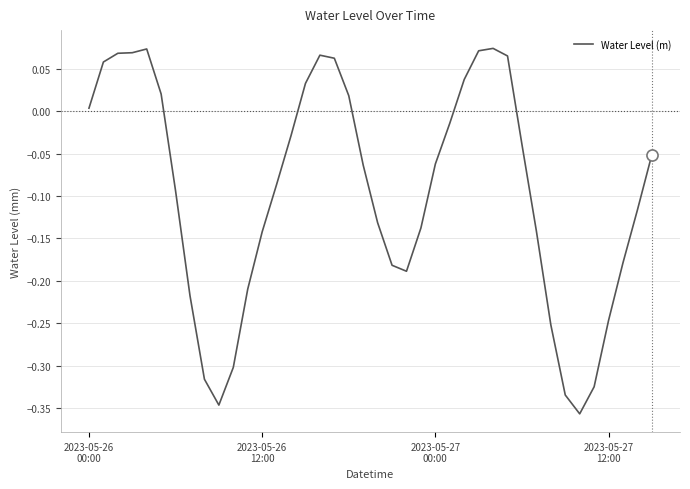

What is the difference between the maximum and minimum values?

0.4